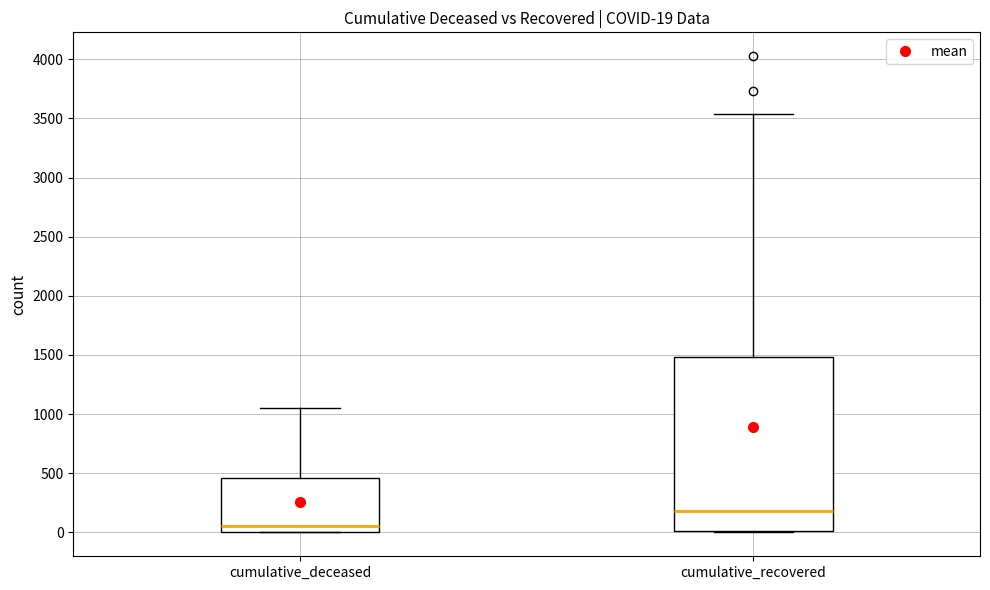

Which box is the tallest, from its lower edge to its upper edge?

cumulative_recovered